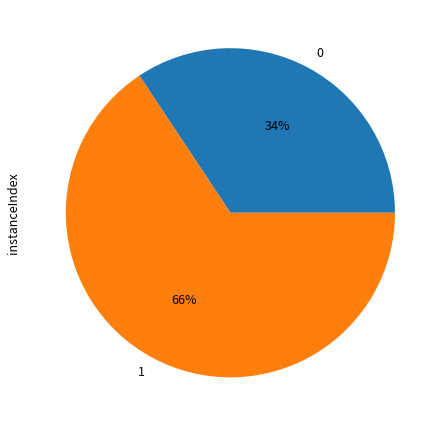

Is it true that 1 is 52% of the pie?

False